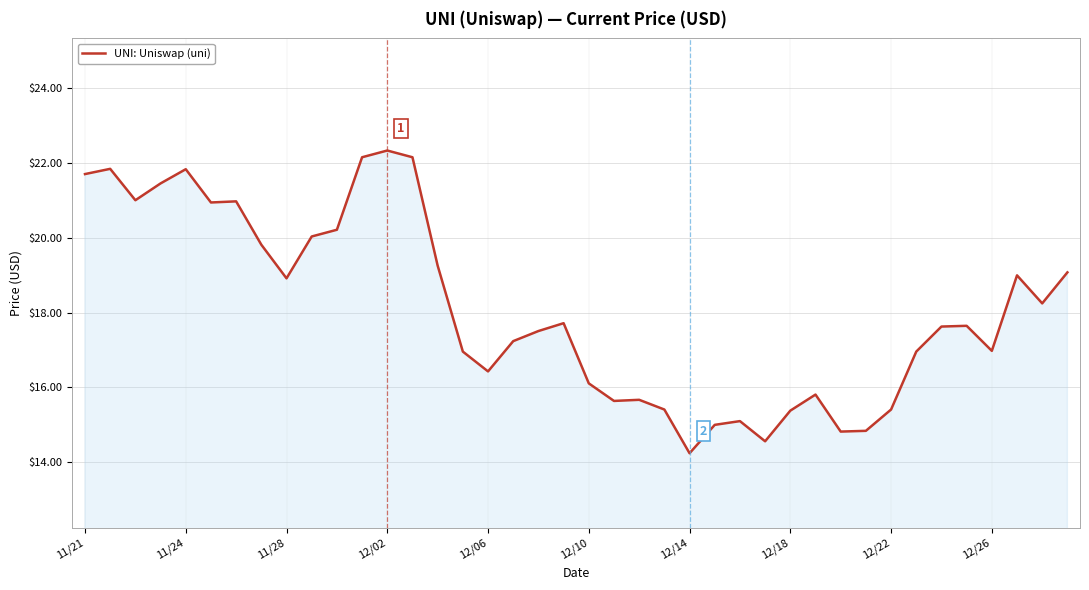

What is the smallest value displayed?

14.2